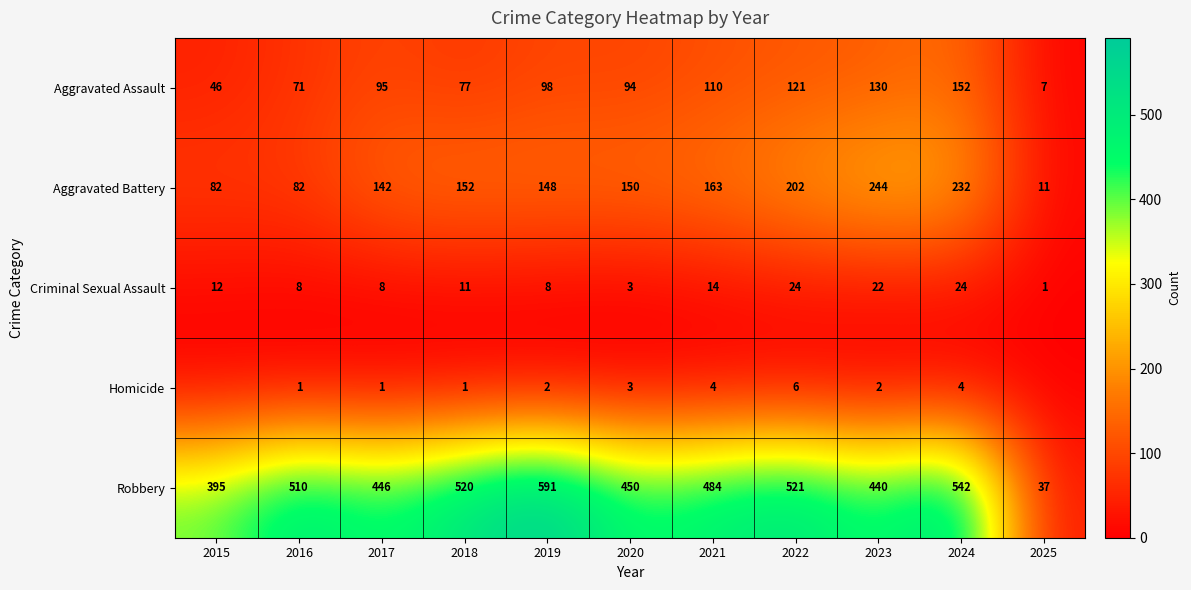

What is the sum of the Aggravated Assault values at 2019 and 2018?

175